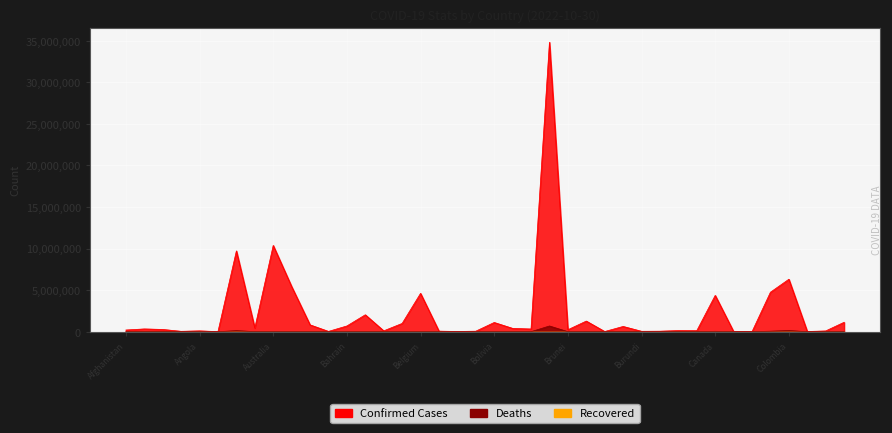

What is the difference between the maximum and minimum values in the Deaths series?

687941